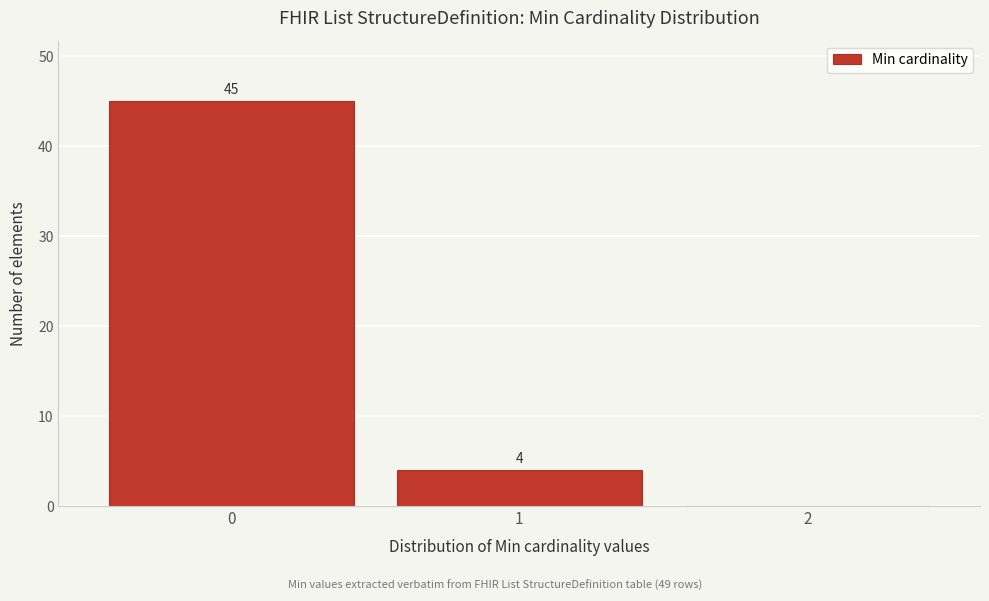

Over which range of the x-axis is the bar tallest?

-0.5 to 0.5